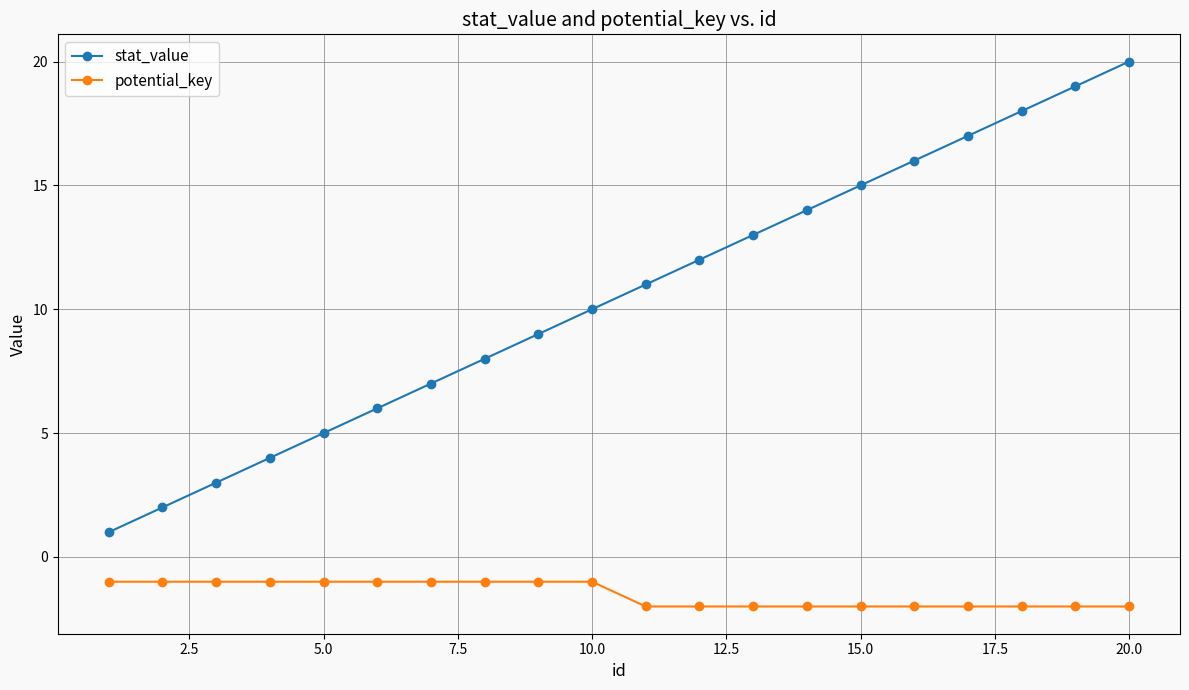

What is the value of the potential_key point at the 15th from the left?

-2